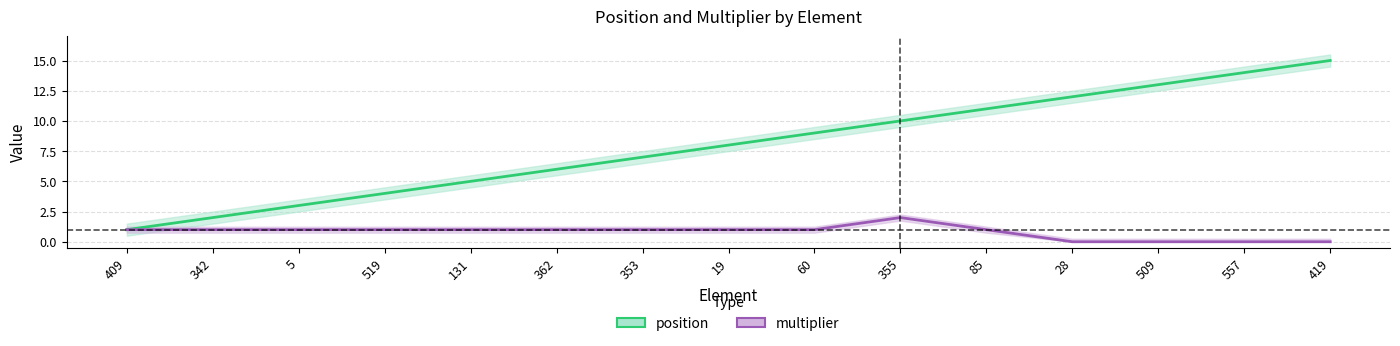

What position from the left is 419?

15